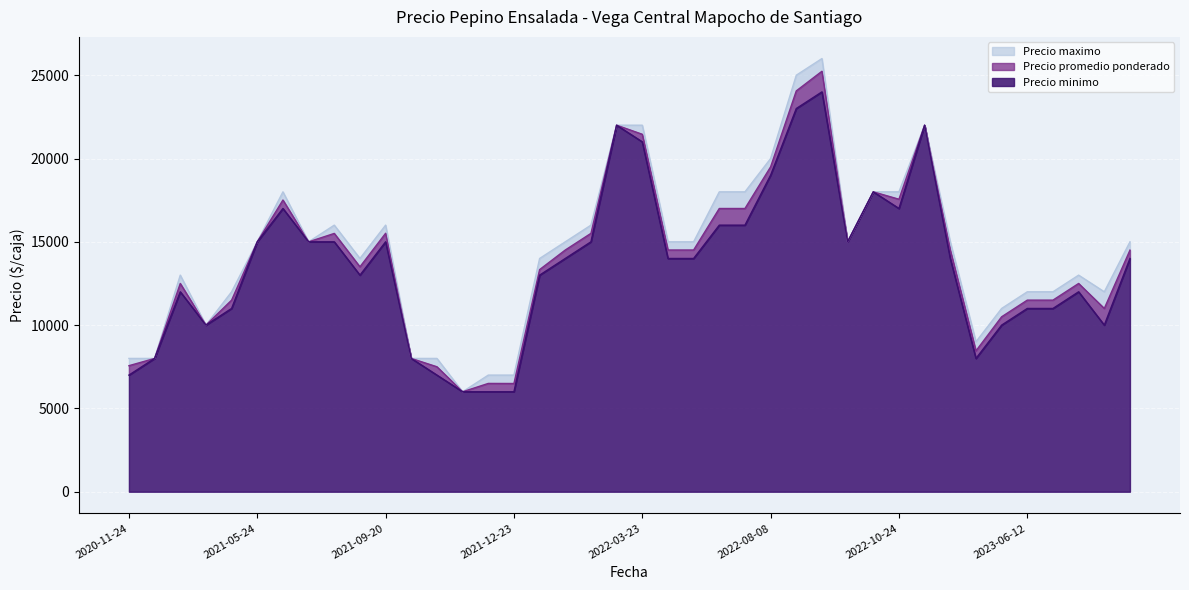

Which series has the largest range (max minus min)?

Precio maximo